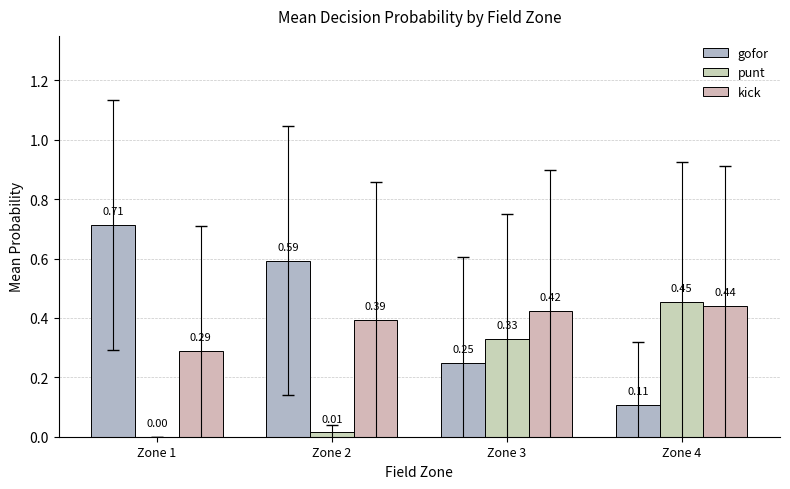

Between Zone 2 and Zone 4, which series saw the biggest shift?

gofor